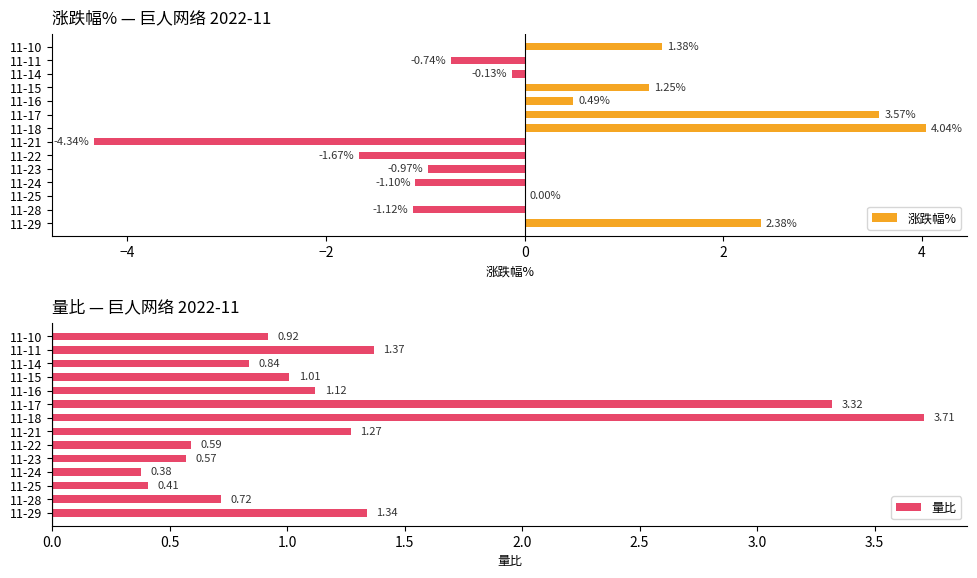

What are all the series names shown in the legend?

涨跌幅%, 量比